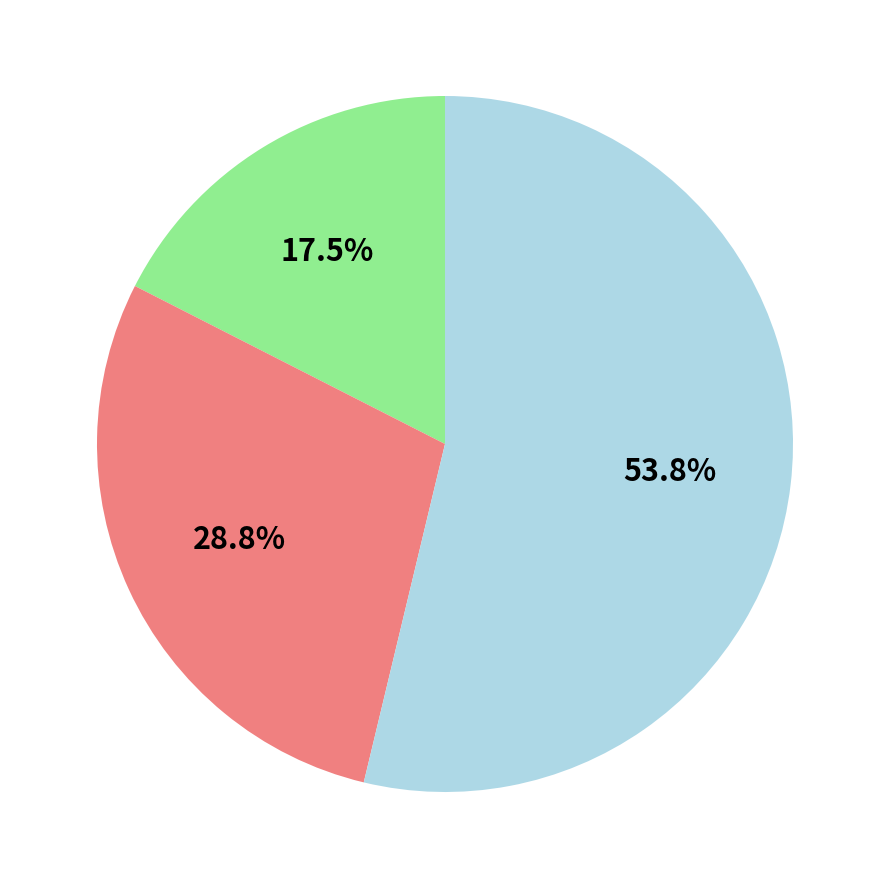

Does any single category account for the majority?

Yes